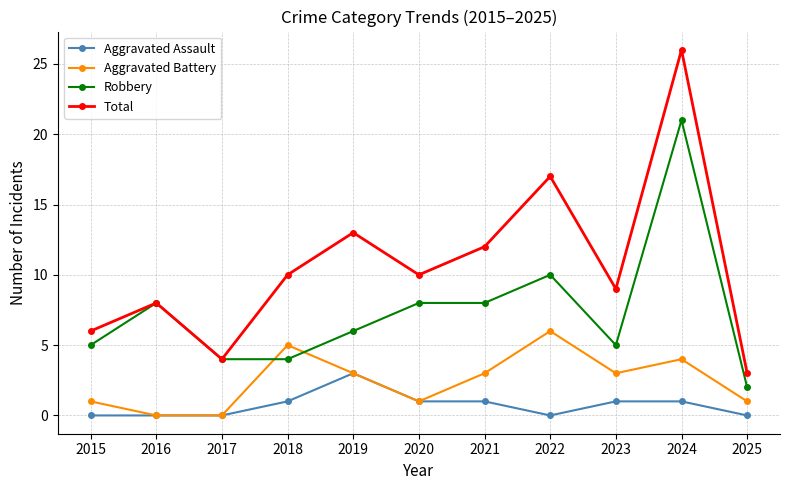

Reading right to left, list all the values displayed in this chart.

Aggravated Assault: 2025=0	2024=1	2023=1	2022=0	2021=1	2020=1	2019=3	2018=1	2017=0	2016=0	2015=0
Aggravated Battery: 2025=1	2024=4	2023=3	2022=6	2021=3	2020=1	2019=3	2018=5	2017=0	2016=0	2015=1
Robbery: 2025=2	2024=21	2023=5	2022=10	2021=8	2020=8	2019=6	2018=4	2017=4	2016=8	2015=5
Total: 2025=3	2024=26	2023=9	2022=17	2021=12	2020=10	2019=13	2018=10	2017=4	2016=8	2015=6